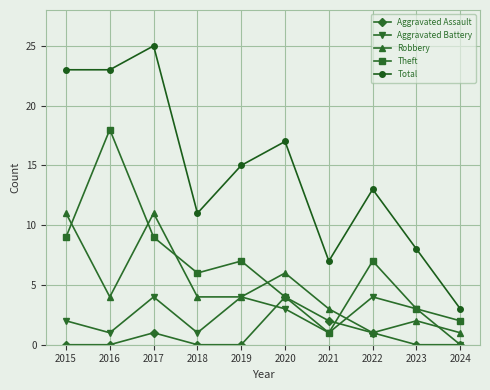

Reading left to right, transcribe all the data shown in this chart.

Aggravated Assault: 2015=0	2016=0	2017=1	2018=0	2019=0	2020=4	2021=2	2022=1	2023=0	2024=0
Aggravated Battery: 2015=2	2016=1	2017=4	2018=1	2019=4	2020=3	2021=1	2022=4	2023=3	2024=0
Robbery: 2015=11	2016=4	2017=11	2018=4	2019=4	2020=6	2021=3	2022=1	2023=2	2024=1
Theft: 2015=9	2016=18	2017=9	2018=6	2019=7	2020=4	2021=1	2022=7	2023=3	2024=2
Total: 2015=23	2016=23	2017=25	2018=11	2019=15	2020=17	2021=7	2022=13	2023=8	2024=3